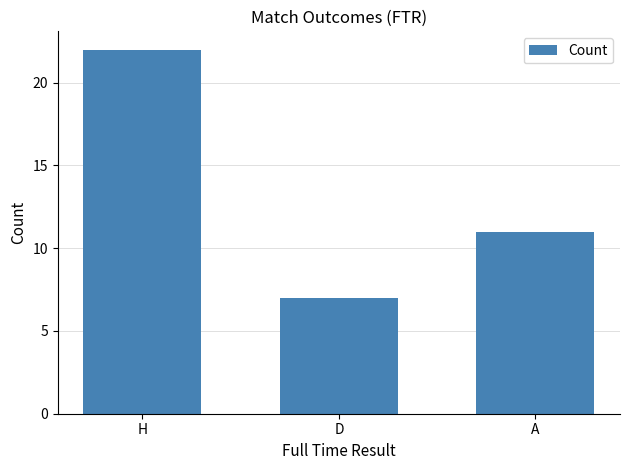

Reading left to right, what are all the values shown in this chart?

22	7	11